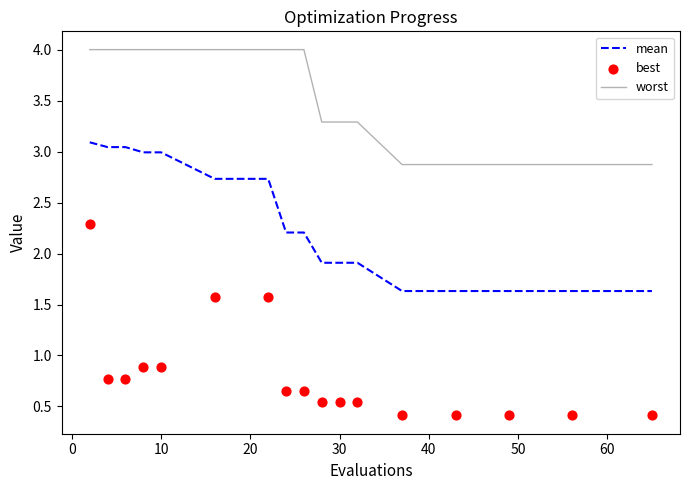

What is the highest value of the mean series?

3.1